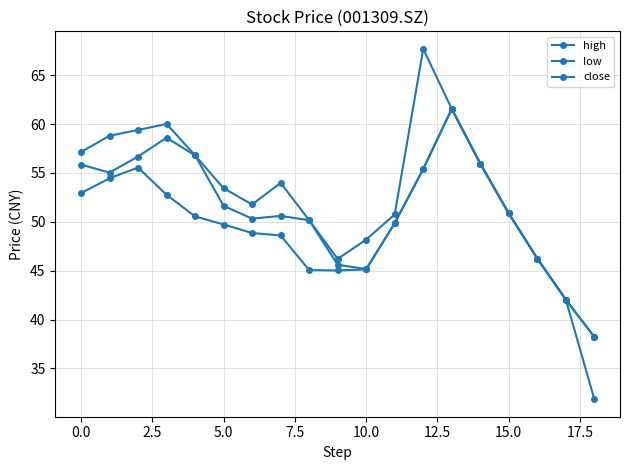

How many interior local peaks does the high series have?

3